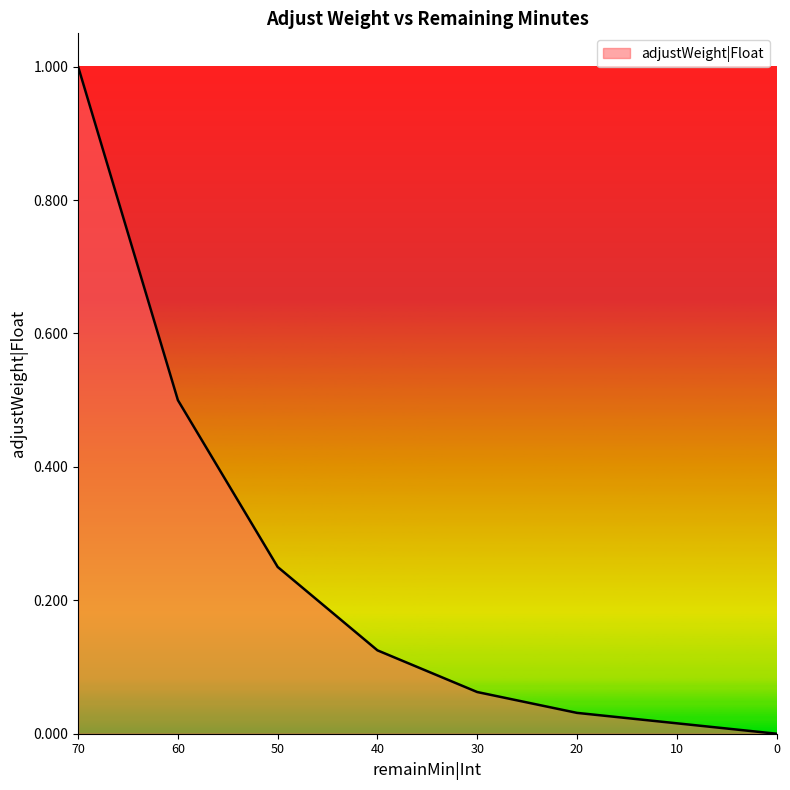

What is the average value?

0.2